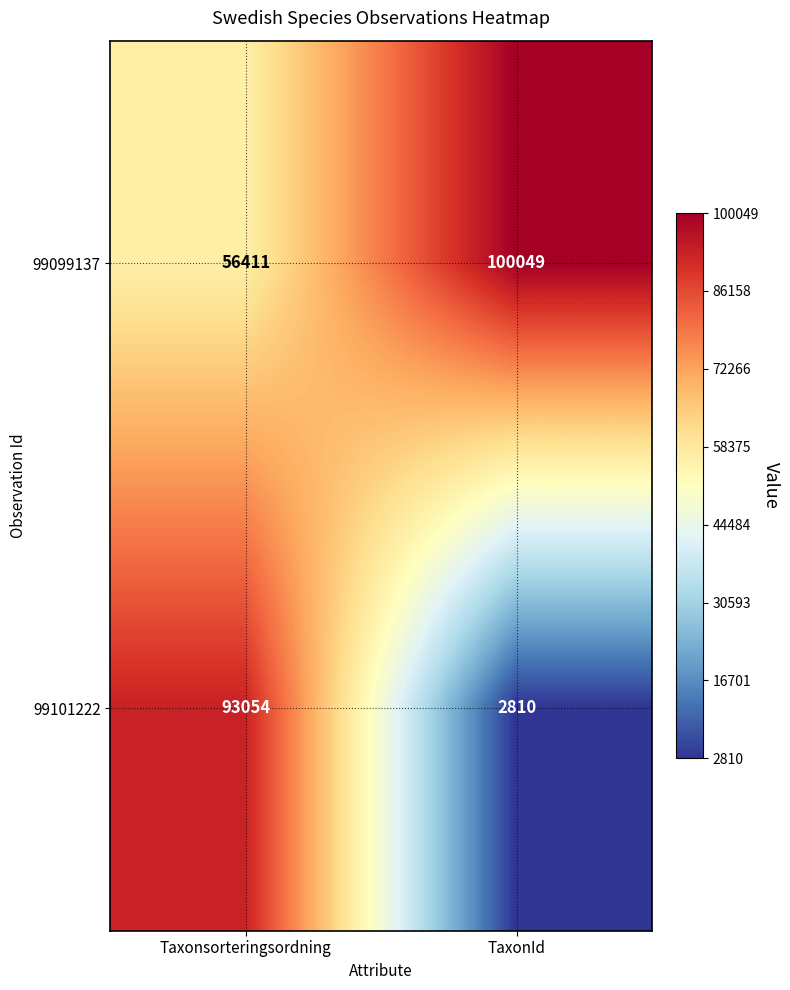

True or false: 99101222 has a value of 56983 at Taxonsorteringsordning.

False